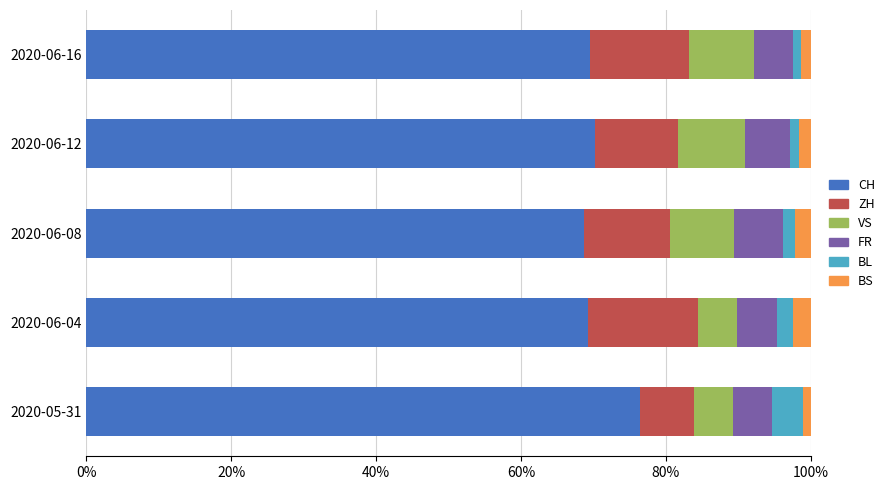

What is the average value of the CH series?

70.8